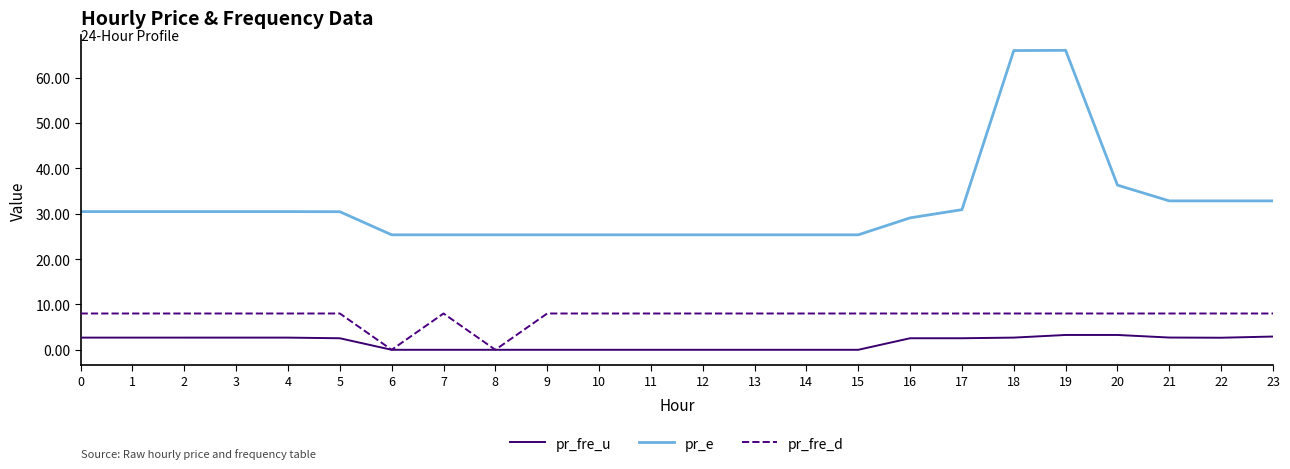

What is the total value across all series at 5?

41.0